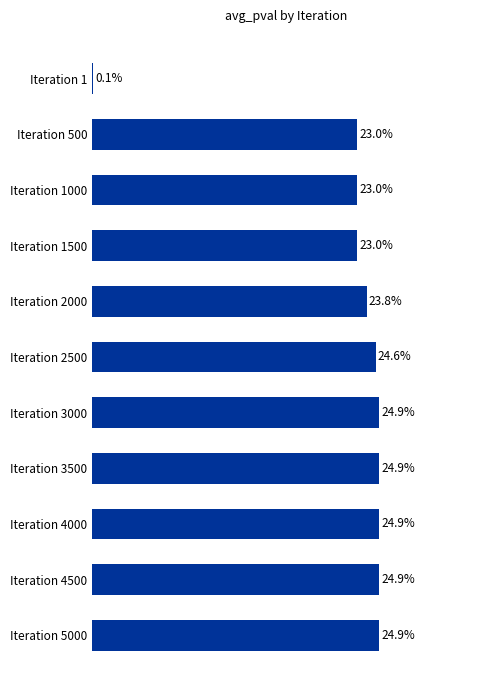

Are the bars horizontal?

Yes